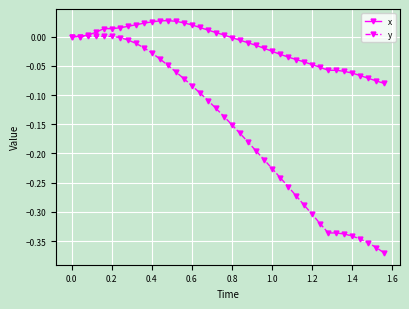

Which series has the largest total across all categories?

x